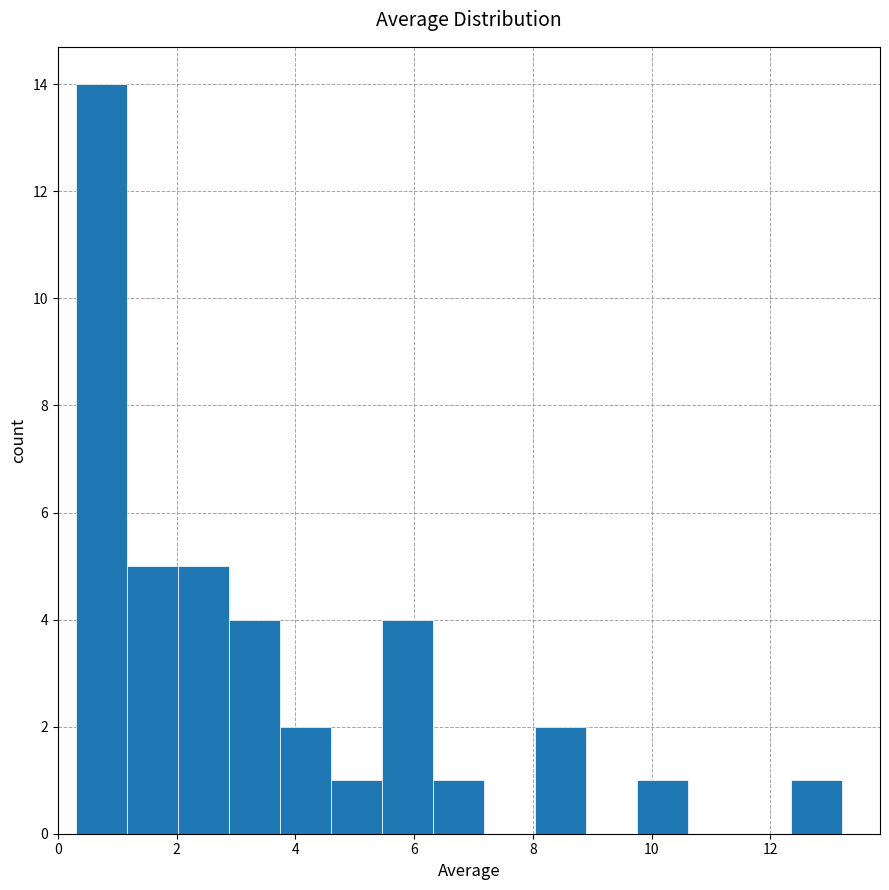

Reading left to right, transcribe this chart: for each bar, give the range it covers on the x-axis and its height. Neither the bar edges nor the heights are printed on the chart, so give them approximately, as read against the axes.

0.30 to 1.16: 14
1.16 to 2.02: 5
2.02 to 2.88: 5
2.88 to 3.74: 4
3.74 to 4.60: 2
4.60 to 5.46: 1
5.46 to 6.32: 4
6.32 to 7.18: 1
7.18 to 8.04: 0
8.04 to 8.90: 2
8.90 to 9.76: 0
9.76 to 10.62: 1
10.62 to 11.48: 0
11.48 to 12.34: 0
12.34 to 13.20: 1